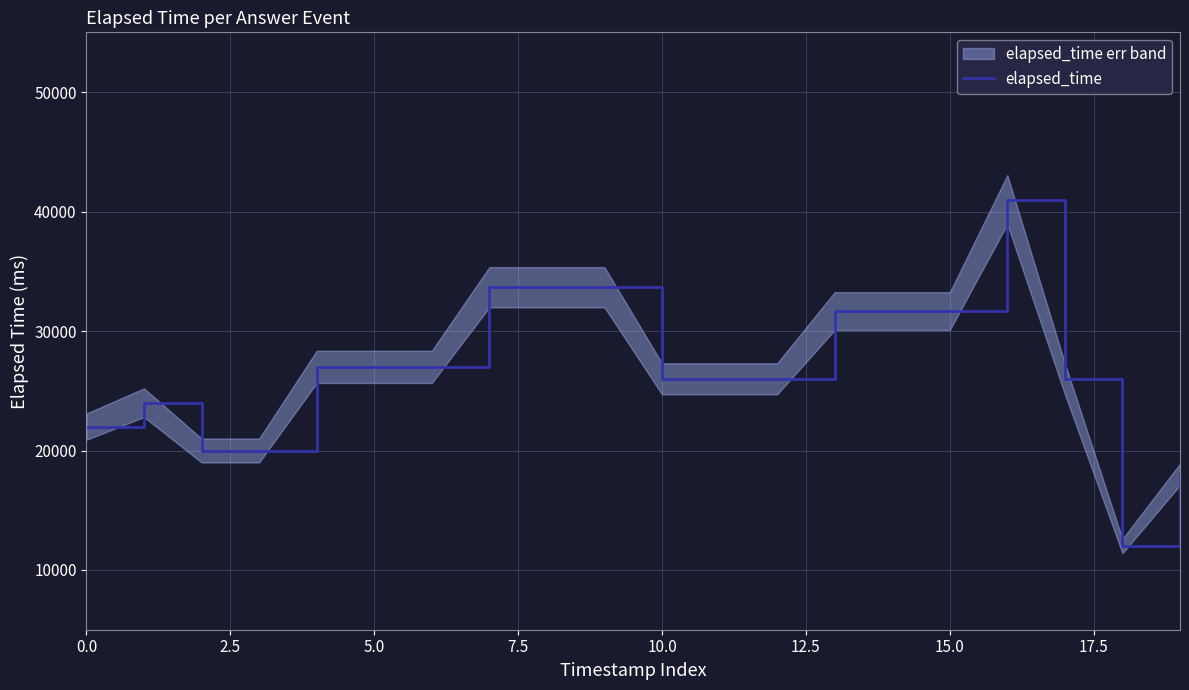

What is the maximum value for elapsed_time?

41000